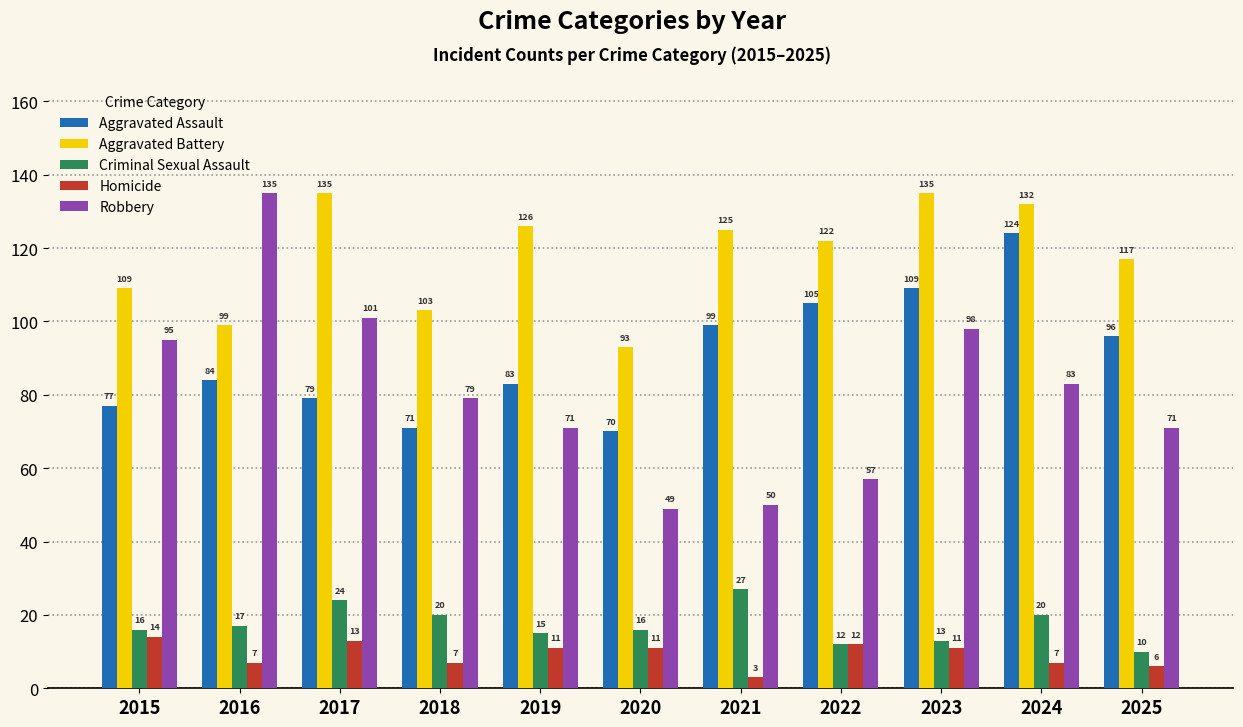

Is it true that Aggravated Assault equals 45 at 2023?

False